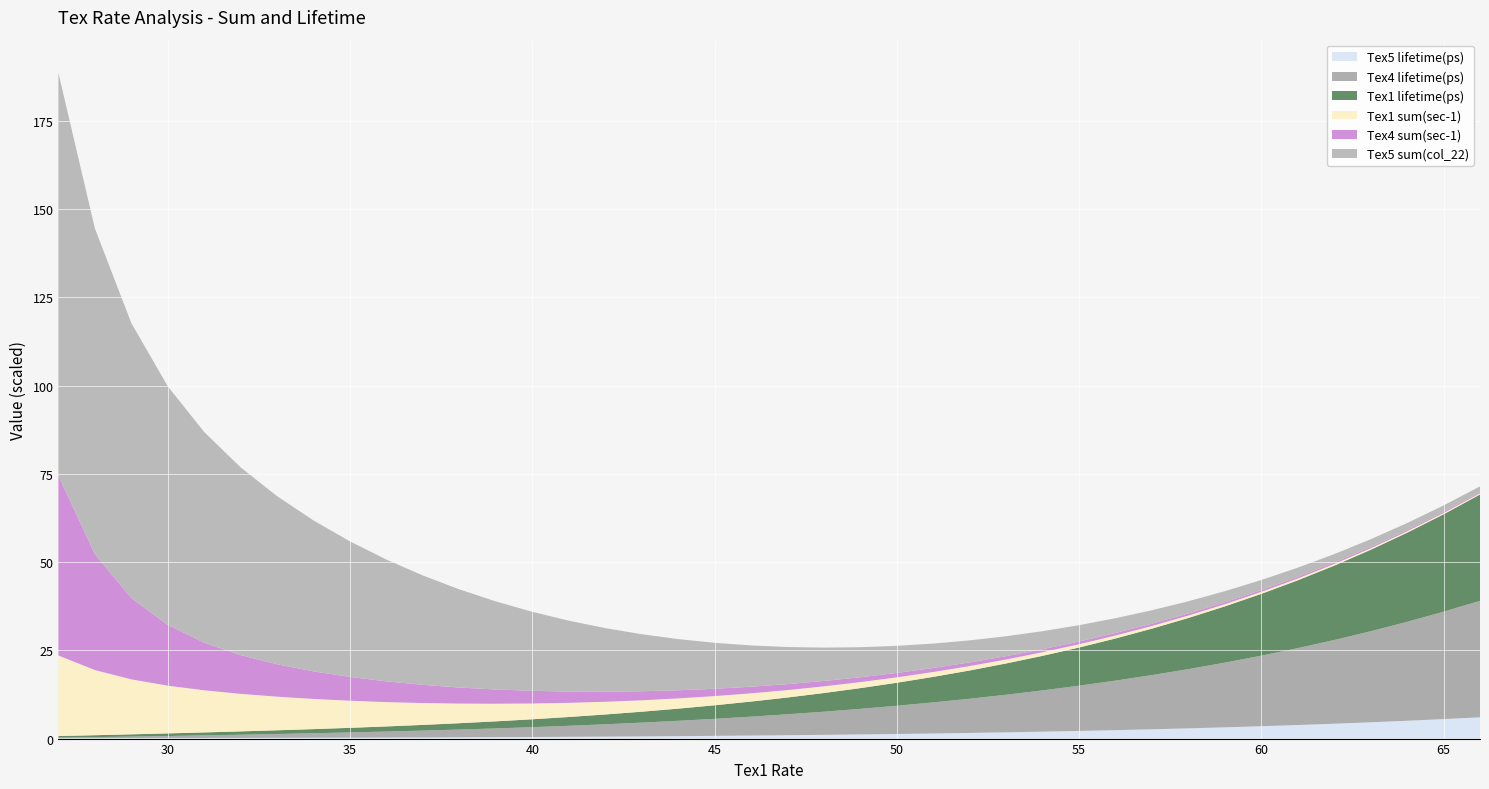

Reading left to right, transcribe all the data shown in this chart.

Tex1 sum(sec-1): 27=22820630222.2	28=18462359809.2	29=15583303521.7	30=13523613330.8	31=11935837126.5	32=10635705960.8	33=9524727582.6	34=8549529147.9	35=7680366402.1	36=6899757791.7	37=6196507517.1	38=5562603544.0	39=4991644279.0	40=4478069765.9	41=4016808046.5	42=3603128602.7	43=3232593167.2	44=2901047448.3	45=2604625920.0	46=2339756954.1	47=2103163345.5	48=1891857096.0	49=1703129033.8	50=1534534466.2	51=1383876165.7	52=1249185846.5	53=1128705068.9	54=1020866279.3	55=924274488.1	56=837689917.6	57=760011822.1	58=690263580.7	59=627579093.1	60=571190457.1	61=520416875.6	62=474654717.2	63=433368646.7	64=396083734.4	65=362378453.7	66=331878478.9
Tex1 lifetime(ps): 27=43.8	28=54.2	29=64.2	30=73.9	31=83.8	32=94.0	33=105.0	34=117.0	35=130.2	36=144.9	37=161.4	38=179.8	39=200.3	40=223.3	41=249.0	42=277.5	43=309.3	44=344.7	45=383.9	46=427.4	47=475.5	48=528.6	49=587.2	50=651.7	51=722.6	52=800.5	53=886.0	54=979.6	55=1081.9	56=1193.8	57=1315.8	58=1448.7	59=1593.4	60=1750.7	61=1921.5	62=2106.8	63=2307.5	64=2524.7	65=2759.5	66=3013.2
Tex4 sum(sec-1): 27=50943631880.9	28=32833917463.6	29=23020404363.5	30=17203188163.6	31=13497267902.1	32=10980468262.3	33=9171161732.1	34=7806102089.4	35=6734940938.0	36=5868220743.4	37=5150407292.6	38=4545486075.6	39=4029052693.7	40=3583854183.4	41=3197208622.7	42=2859469941.5	43=2563087106.0	44=2302008926.4	45=2071294660.9	46=1866850339.4	47=1685244053.5	48=1523572336.0	49=1379360634.3	50=1250487255.0	51=1135123961.3	52=1031688725.2	53=938807581.3	54=855283446.7	55=780070378.0	56=712252139.2	57=651024233.2	58=595678748.7	59=545591515.7	60=500211168.7	61=459049799.0	62=421674935.4	63=387702643.6	64=356791570.2	65=328637788.4	66=302970325.8
Tex4 lifetime(ps): 27=19.6	28=30.5	29=43.4	30=58.1	31=74.1	32=91.1	33=109.0	34=128.1	35=148.5	36=170.4	37=194.2	38=220.0	39=248.2	40=279.0	41=312.8	42=349.7	43=390.2	44=434.4	45=482.8	46=535.7	47=593.4	48=656.4	49=725.0	50=799.7	51=881.0	52=969.3	53=1065.2	54=1169.2	55=1281.9	56=1404.0	57=1536.0	58=1678.8	59=1832.9	60=1999.2	61=2178.4	62=2371.5	63=2579.3	64=2802.8	65=3042.9	66=3300.7
Tex5 sum(col_22): 27=114103151111.0	28=92311799046.1	29=77916517608.5	30=67618066654.2	31=59679185632.5	32=53178529804.0	33=47623637913.1	34=42747645739.5	35=38401832010.6	36=34498788958.4	37=30982537585.3	38=27813017719.8	39=24958221395.0	40=22390348829.7	41=20084040232.6	42=18015643013.5	43=16162965836.2	44=14505237241.3	45=13023129599.8	46=11698784770.7	47=10515816727.4	48=9459285480.2	49=8515645169.1	50=7672672331.1	51=6919380828.6	52=6245929232.4	53=5643525344.3	54=5104331396.6	55=4621372440.7	56=4188449588.2	57=3800059110.5	58=3451317903.5	59=3137895465.4	60=2855952285.7	61=2602084378.0	62=2373273585.8	63=2166843233.4	64=1980418672.2	65=1811892268.4	66=1659392394.3
Tex5 lifetime(ps): 27=8.8	28=10.8	29=12.8	30=14.8	31=16.8	32=18.8	33=21.0	34=23.4	35=26.0	36=29.0	37=32.3	38=36.0	39=40.1	40=44.7	41=49.8	42=55.5	43=61.9	44=68.9	45=76.8	46=85.5	47=95.1	48=105.7	49=117.4	50=130.3	51=144.5	52=160.1	53=177.2	54=195.9	55=216.4	56=238.8	57=263.2	58=289.7	59=318.7	60=350.1	61=384.3	62=421.4	63=461.5	64=504.9	65=551.9	66=602.6